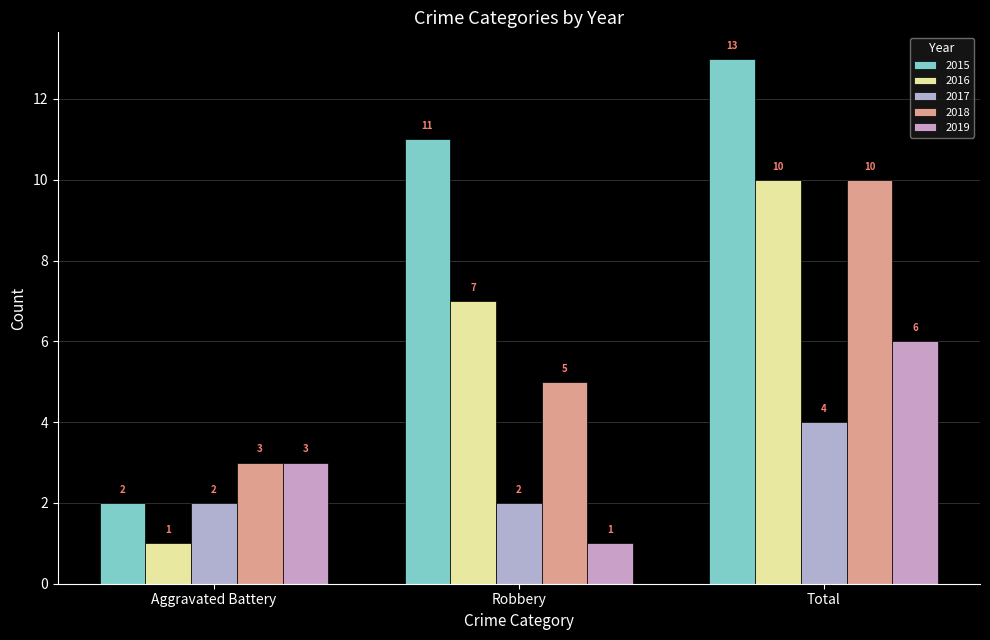

What are all the series names shown in the legend?

2015, 2016, 2017, 2018, 2019